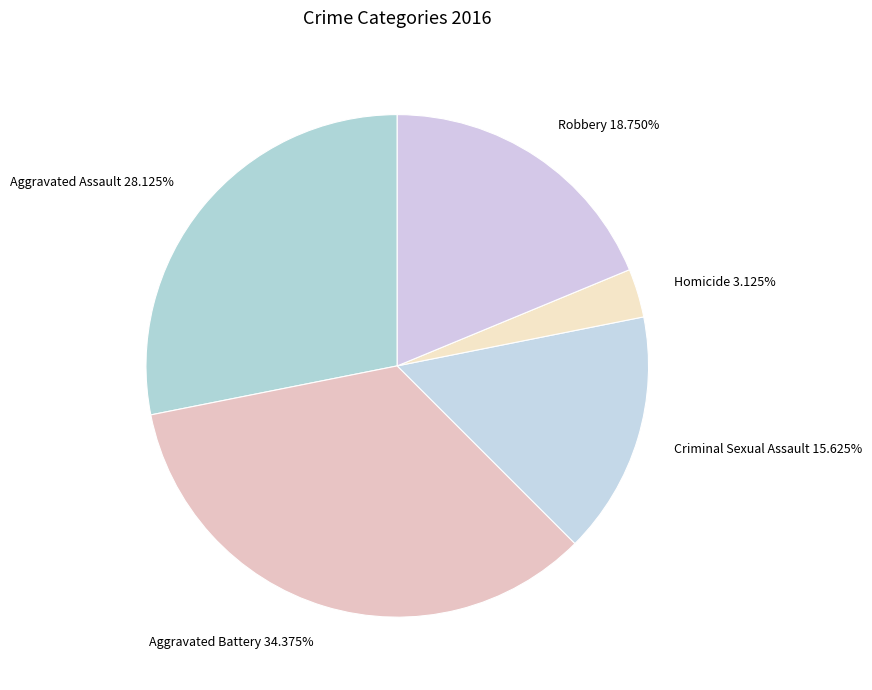

To the nearest percent, what is the combined percentage of Aggravated Battery and Robbery?

53%